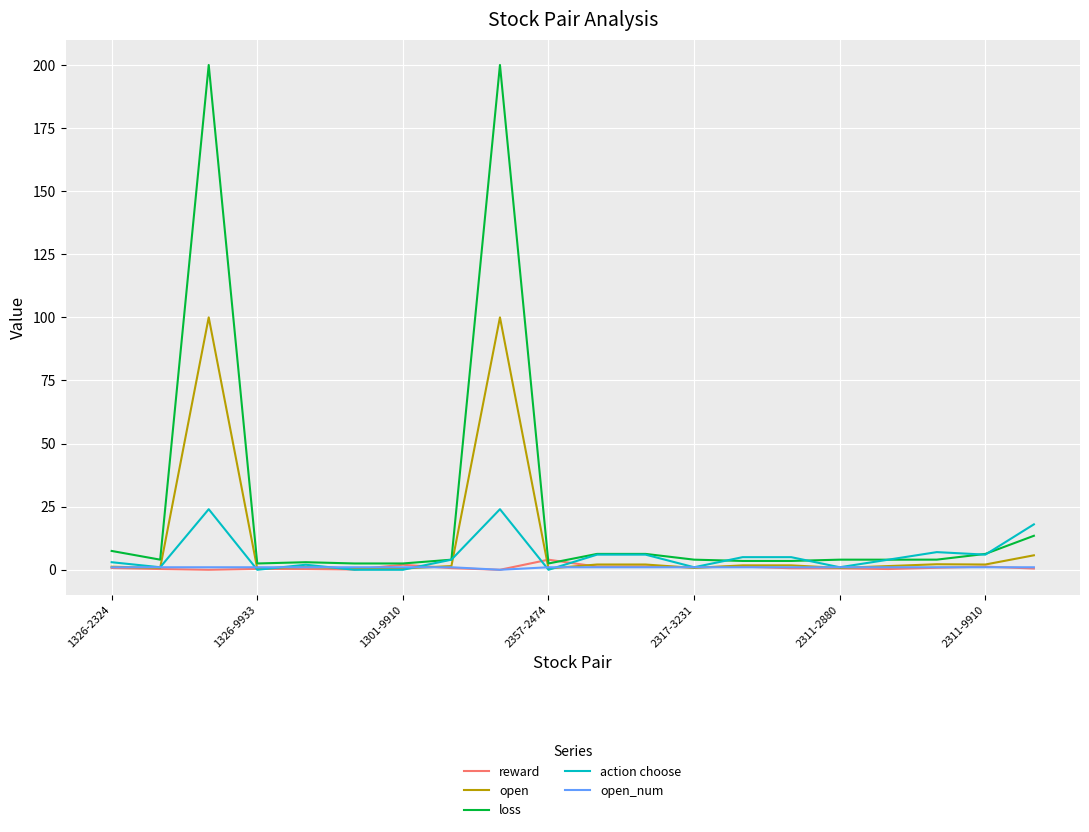

Rank the series by their maximum value, from lowest to highest.

open_num, reward, action choose, open, loss